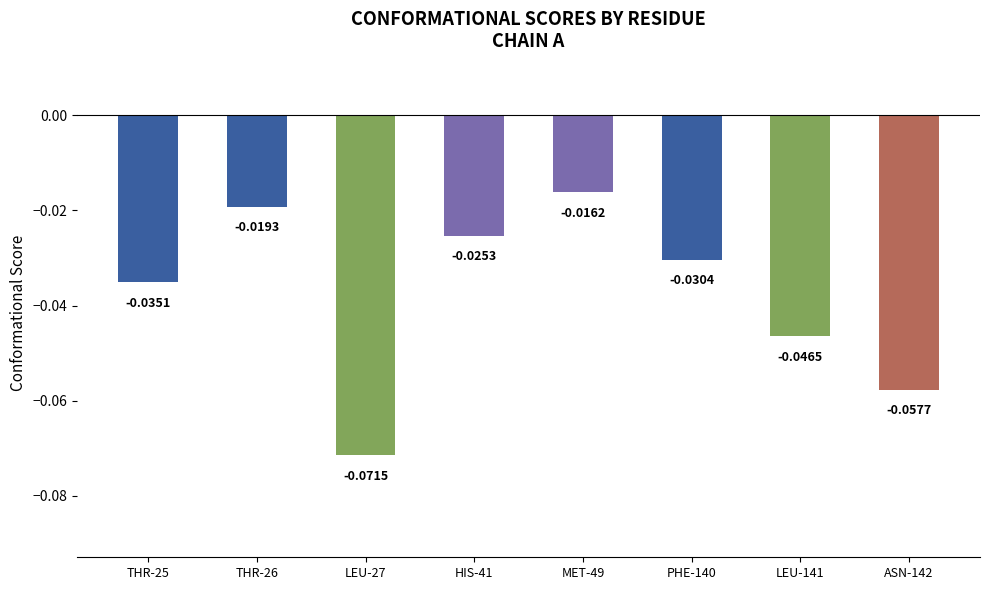

Rank the categories by value from highest to lowest.

MET-49, THR-26, HIS-41, PHE-140, THR-25, LEU-141, ASN-142, LEU-27